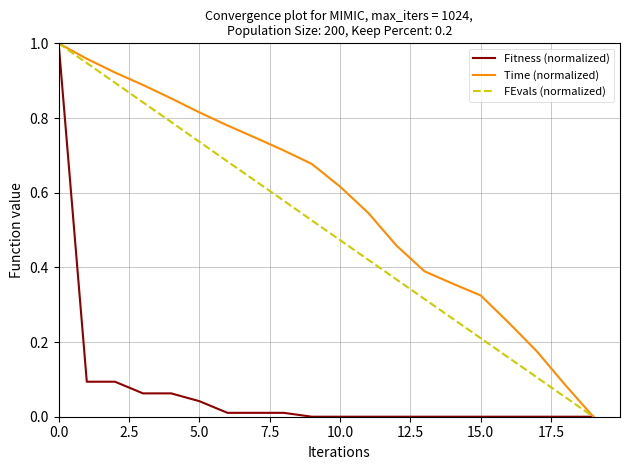

Rank the series by their average value, from lowest to highest.

Fitness (normalized), FEvals (normalized), Time (normalized)